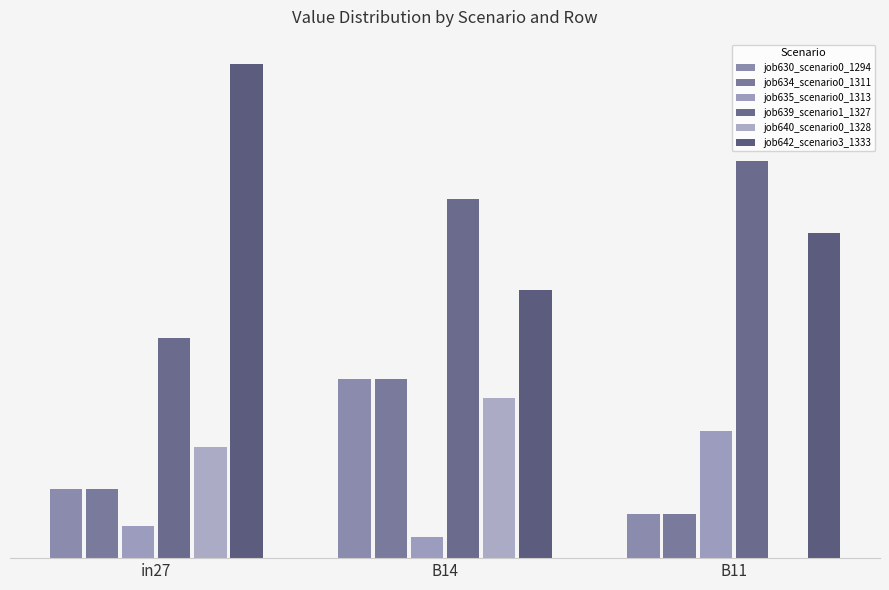

Does the chart contain stacked bars?

No